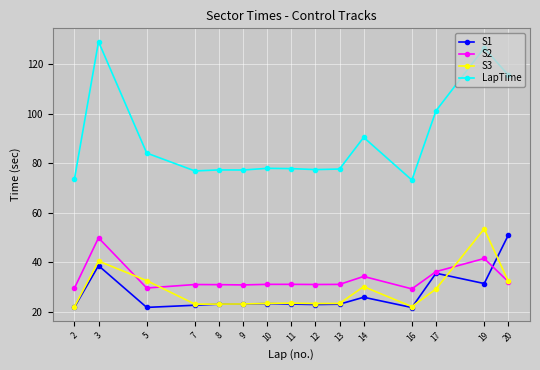

Which series has the widest spread of values?

LapTime